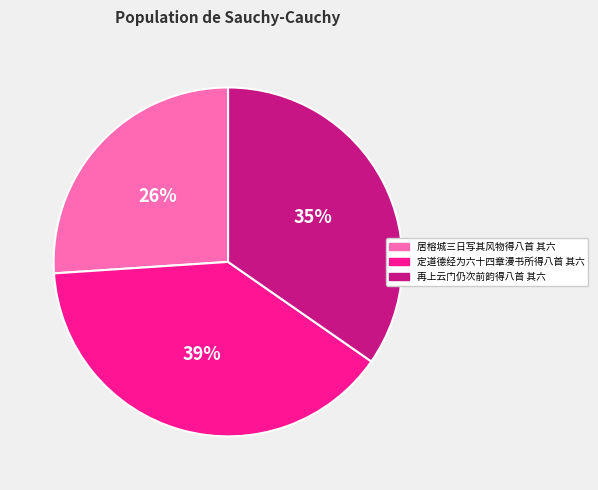

Is 居榕城三日写其风物得八首 其六 the majority of the pie?

No